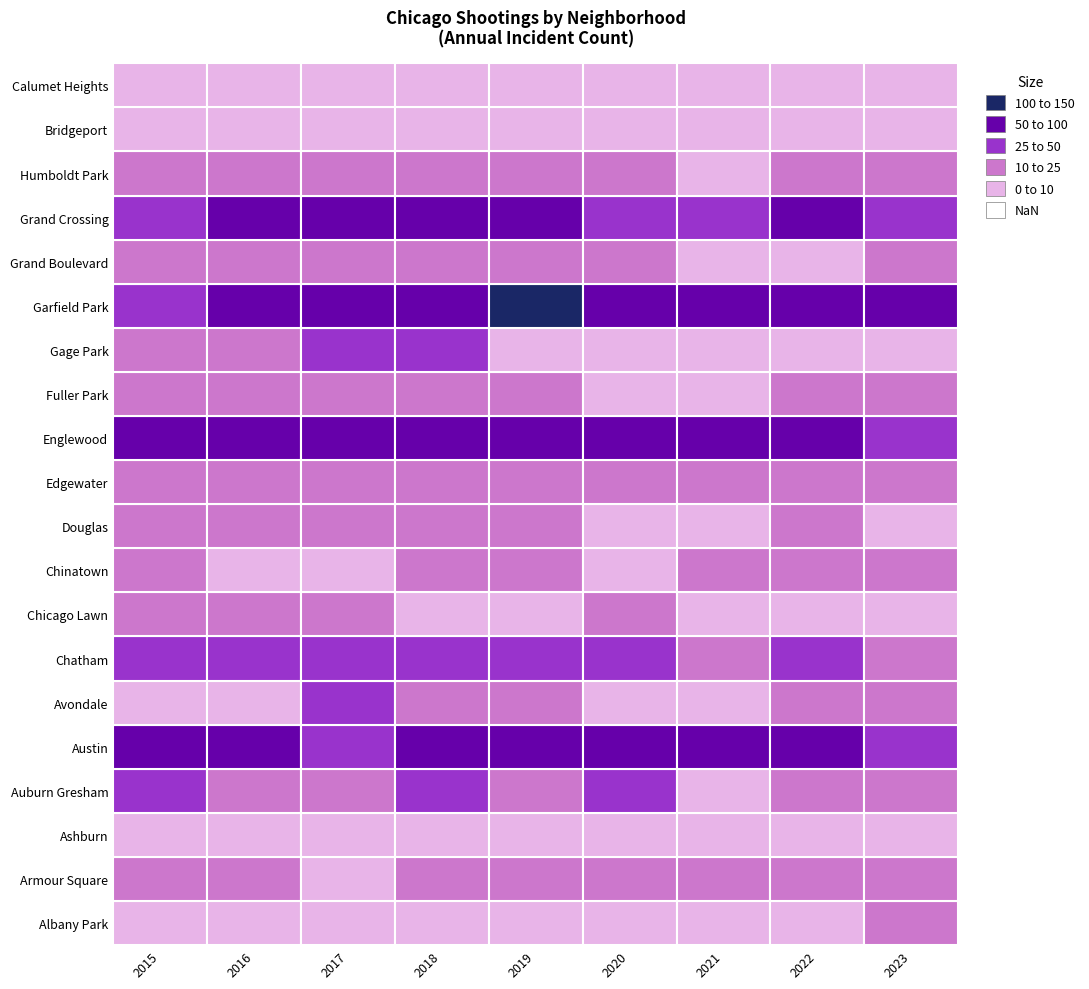

How many data points in Grand Crossing are less than 58?

4